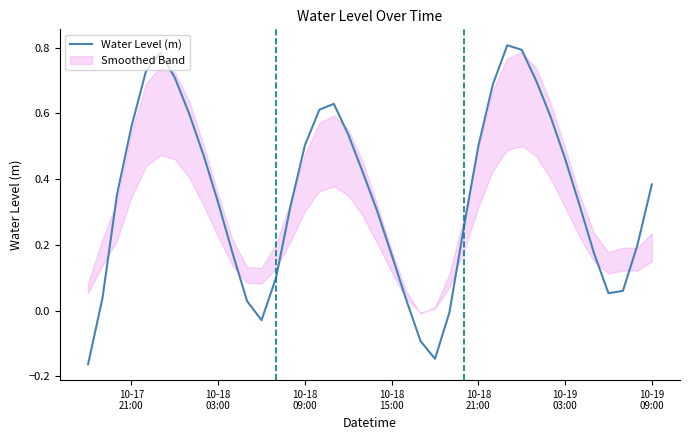

Reading left to right, transcribe all the data shown in this chart.

-0.2	0.0	0.4	0.6	0.7	0.8	0.7	0.6	0.5	0.3	0.2	0.0	-0.0	0.1	0.3	0.5	0.6	0.6	0.5	0.4	0.3	0.2	0.0	-0.1	-0.1	-0.0	0.3	0.5	0.7	0.8	0.8	0.7	0.6	0.5	0.3	0.2	0.1	0.1	0.2	0.4